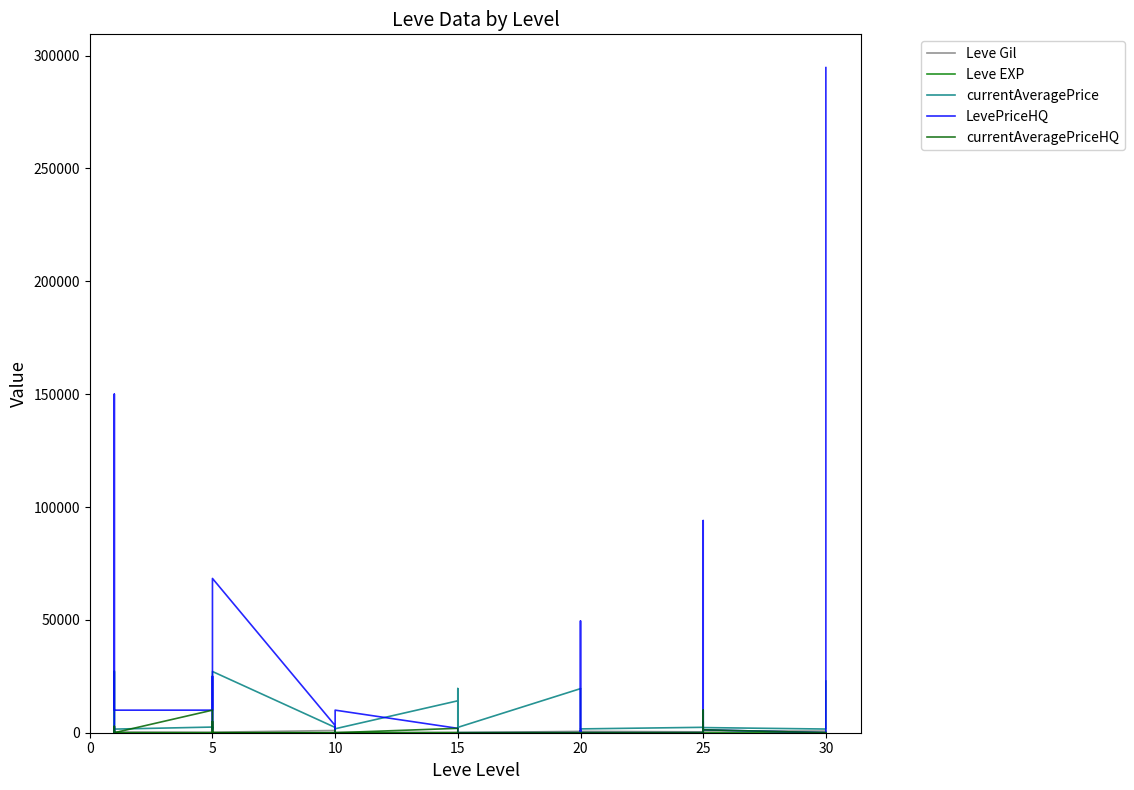

What is the spread (max minus min) of values at 10?

515.0